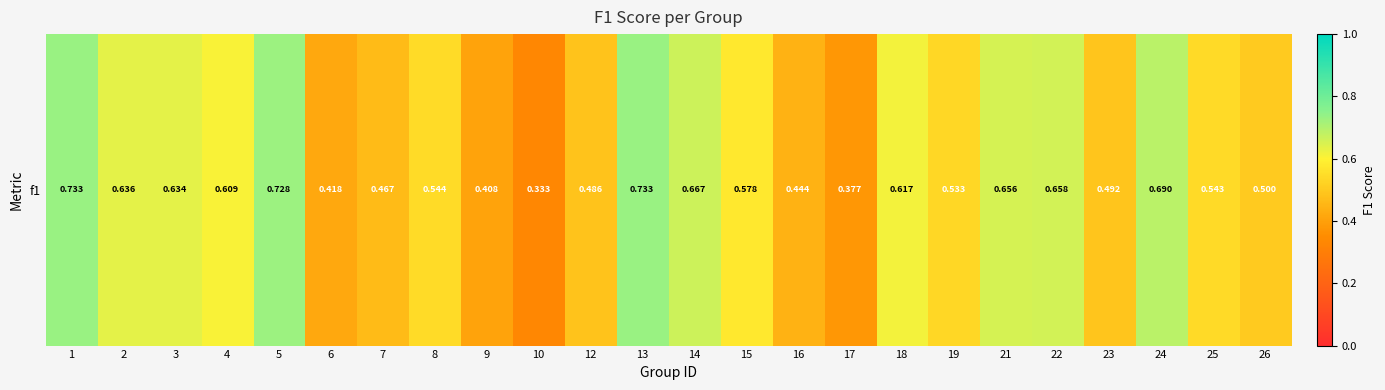

Count the number of categories in the chart.

24